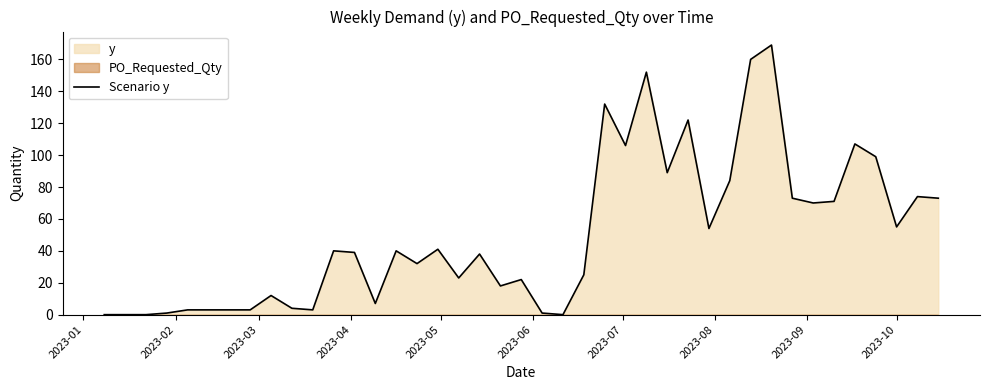

What is the highest value of the Scenario y series?

169